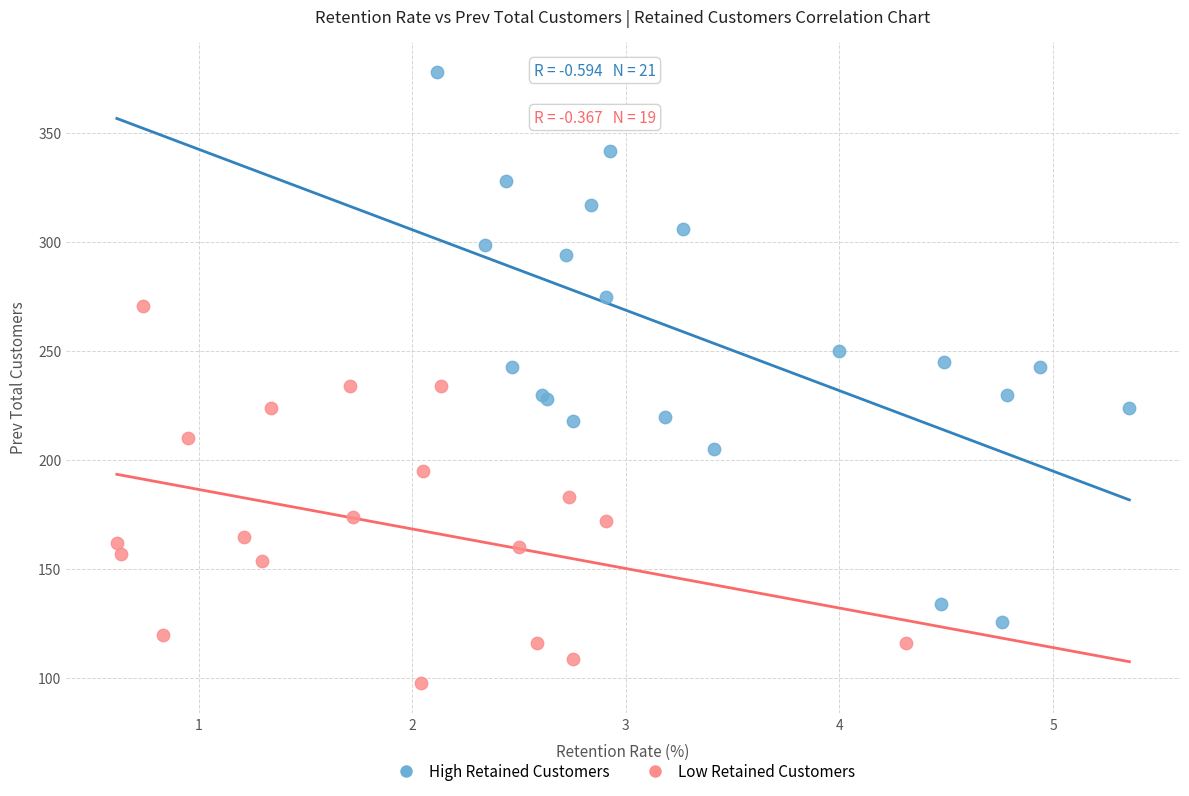

Which series reaches the minimum Y coordinate?

Low Retained Customers